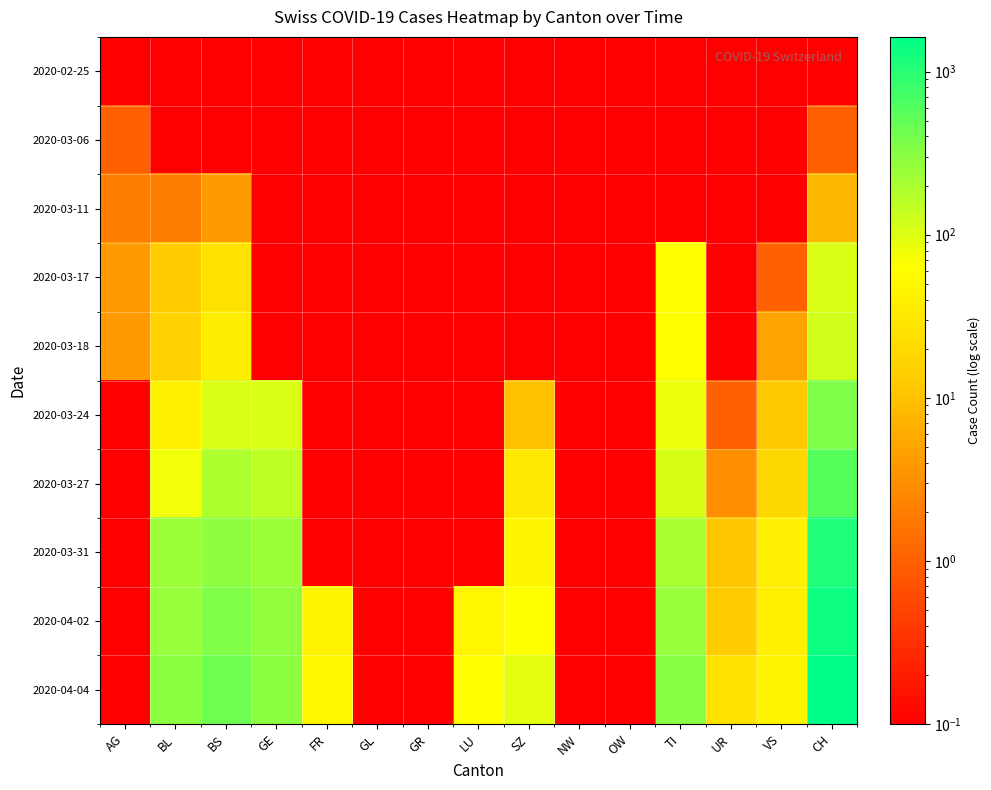

What is the smallest value displayed?

0.1